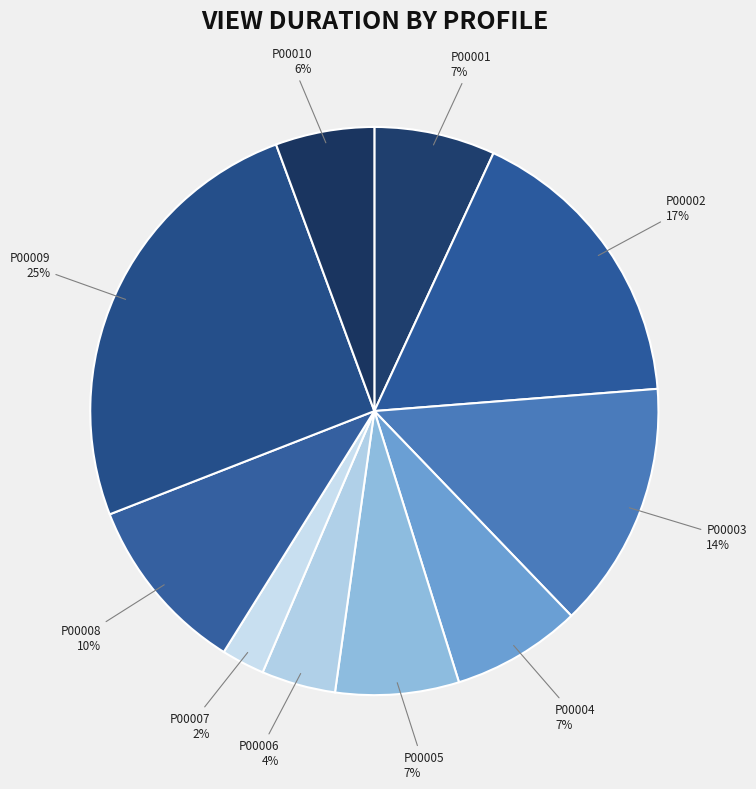

What is the largest slice in the pie chart?

P00009